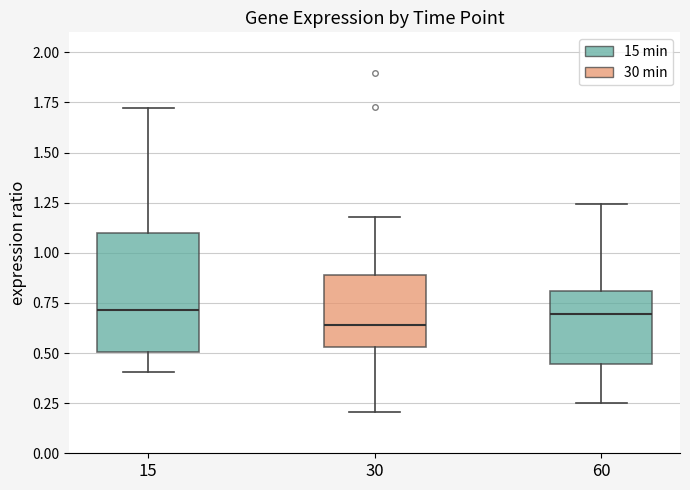

Which box has the lowest median line?

30